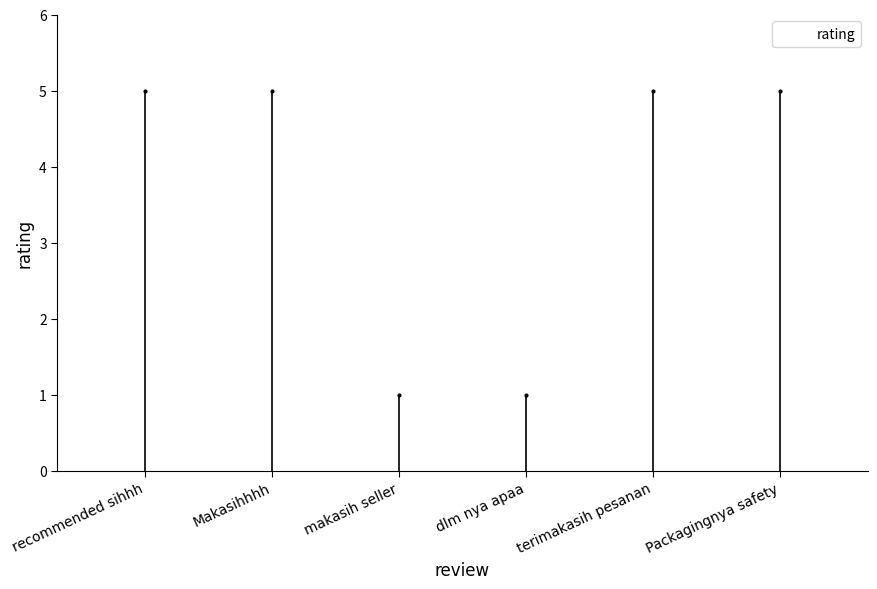

Which category has the lowest value across all series?

makasih seller